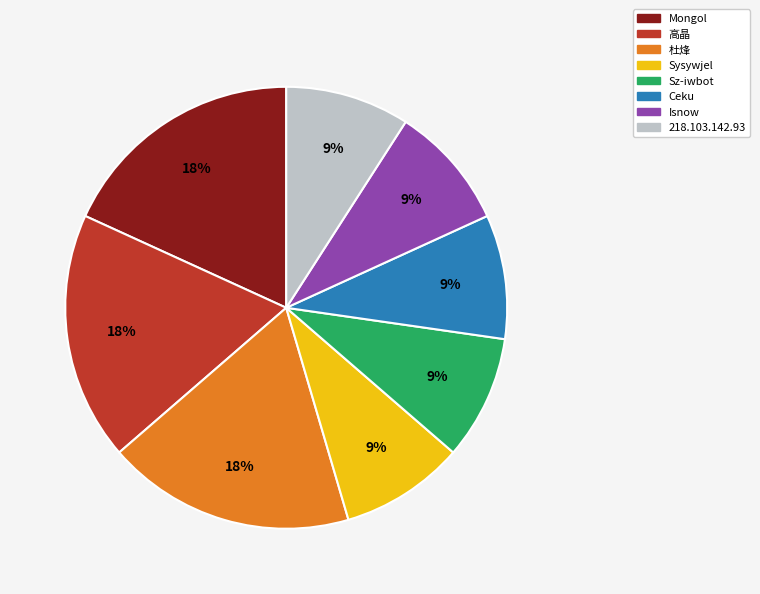

What is the ratio of the value at Sz-iwbot to the value at Mongol?

0.5